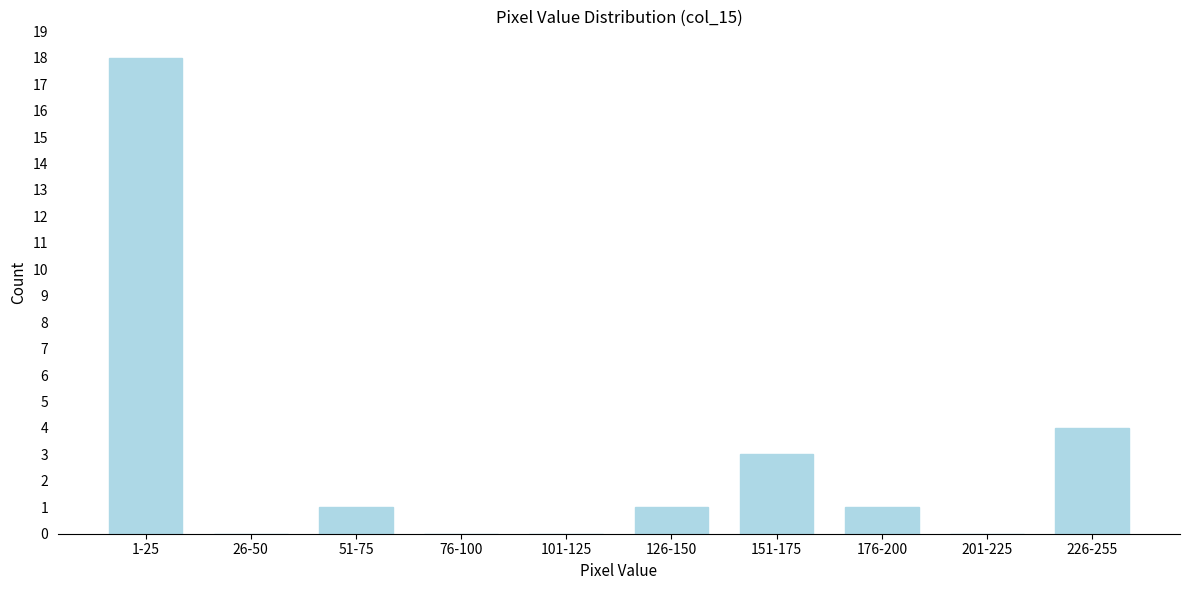

Reading right to left, transcribe all the data shown in this chart.

226-255=4	201-225=0	176-200=1	151-175=3	126-150=1	101-125=0	76-100=0	51-75=1	26-50=0	1-25=18